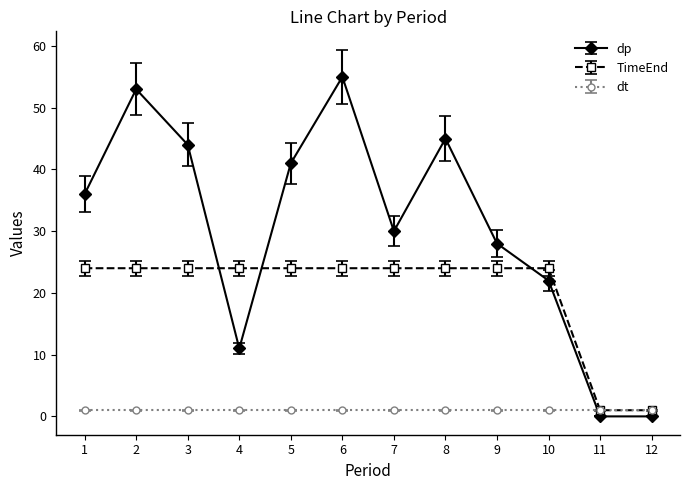

How many lines are shown in the chart?

3